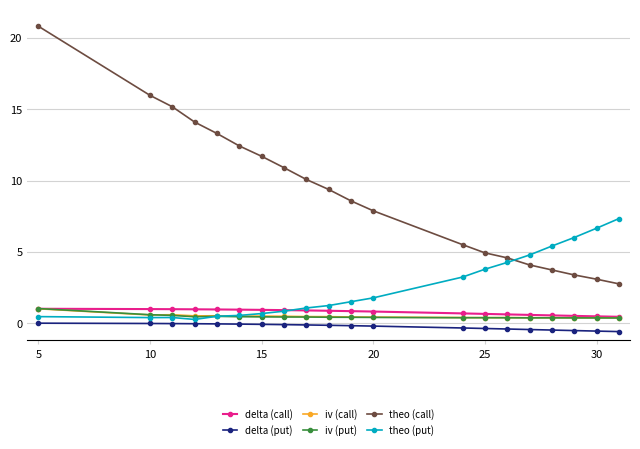

Which series has the widest spread of values?

theo (call)